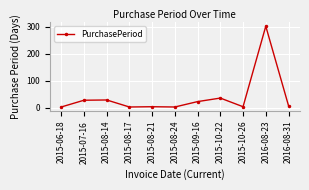

At which label is the value closest to 152?

2015-10-22